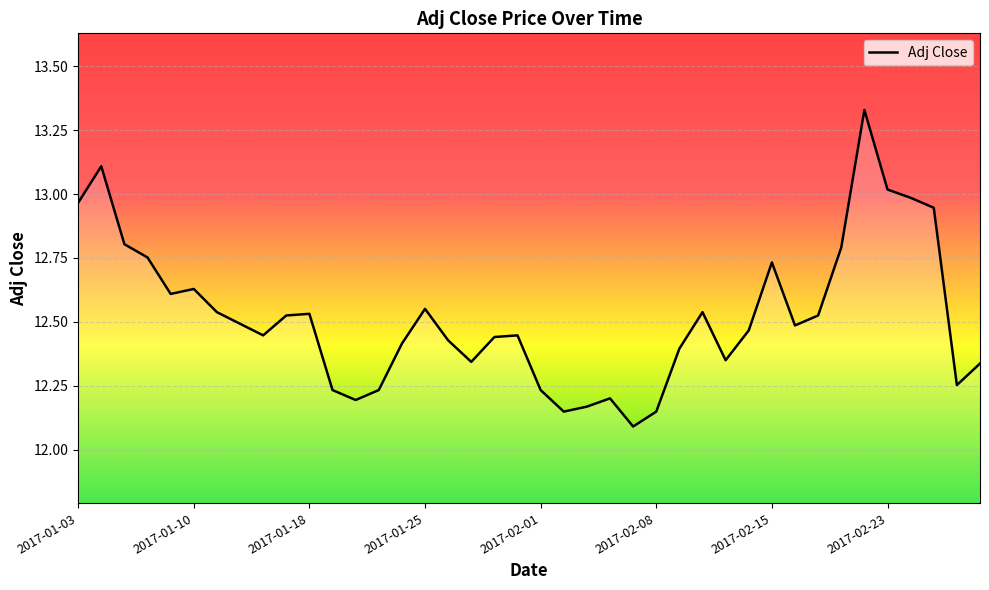

What is the difference between the maximum and minimum values?

1.2